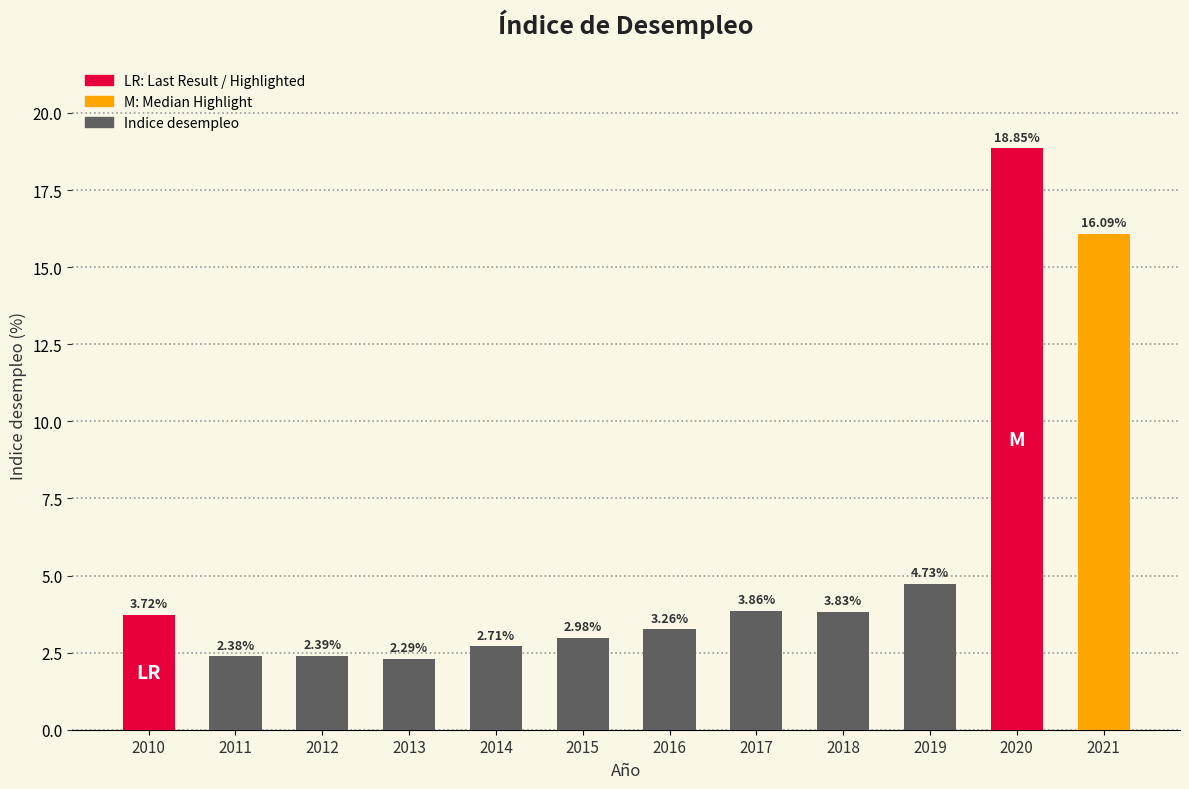

The value at 2012 is 2.4. True or false?

True